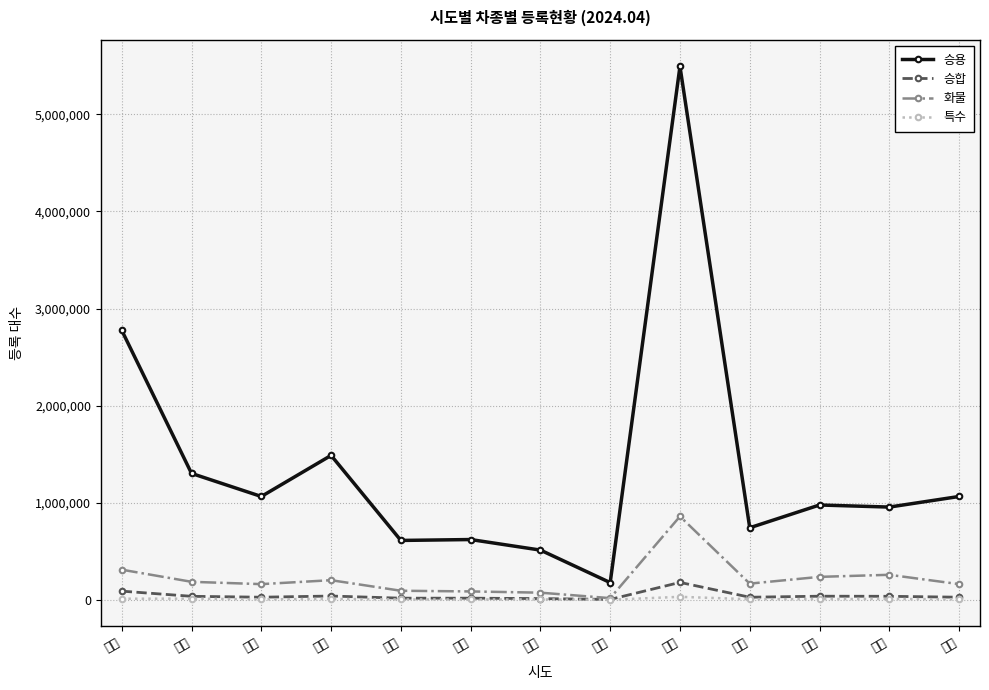

Is it true that 화물 equals 76588 at 인천?

False